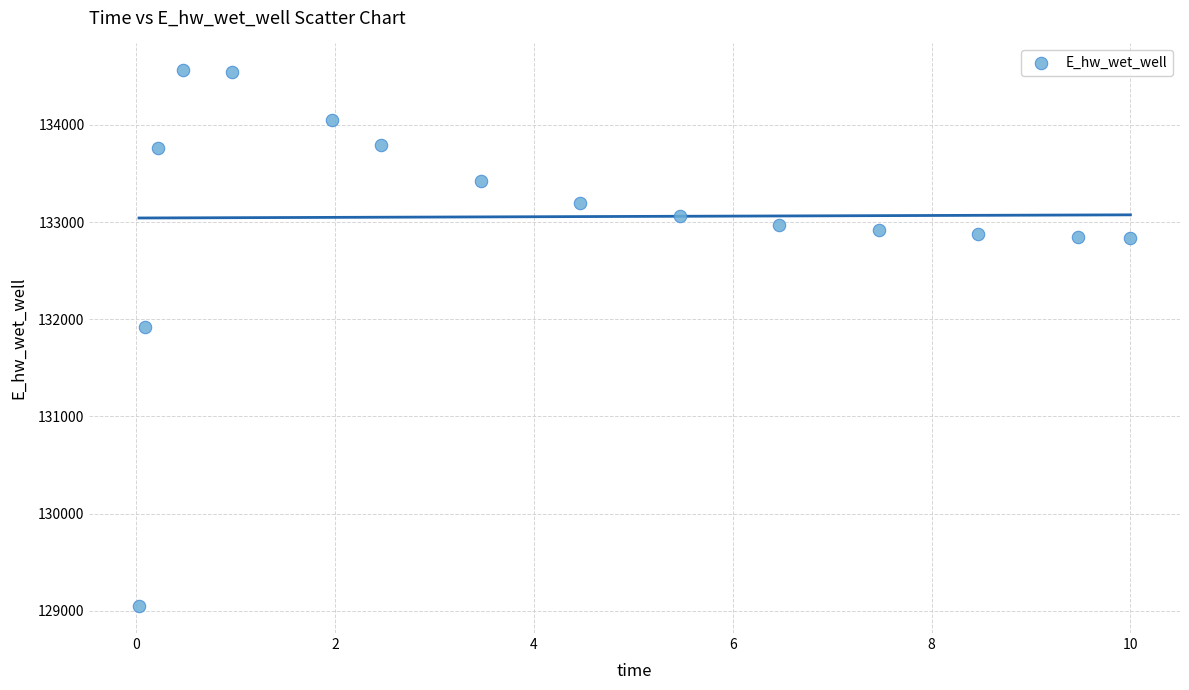

What is the range of Y values (max minus min)?

5516.6